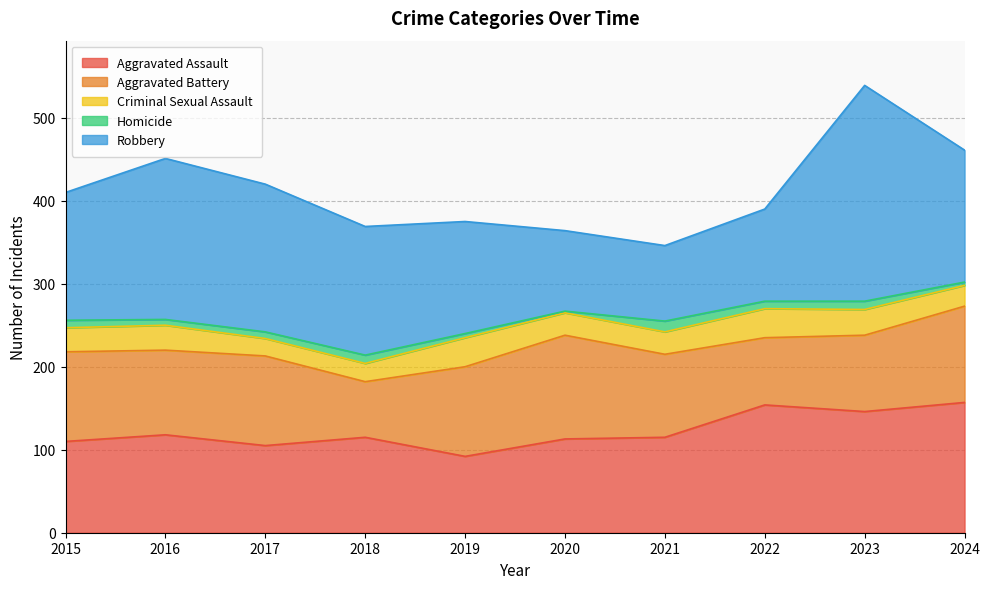

At which category is the sum across all series the highest?

2023